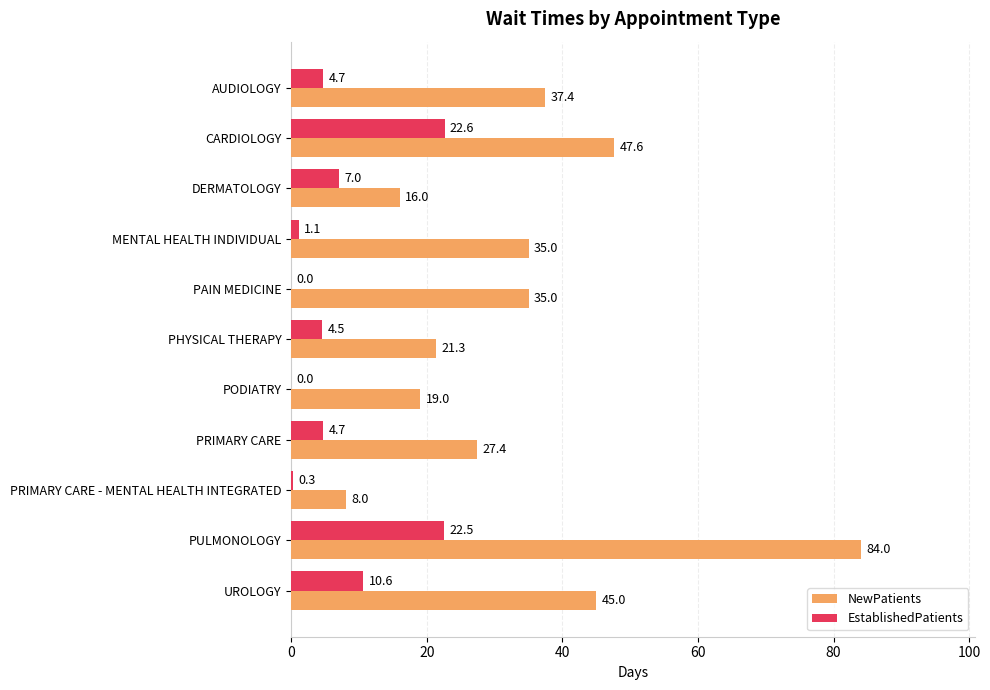

Which series changed the most between MENTAL HEALTH INDIVIDUAL and PRIMARY CARE - MENTAL HEALTH INTEGRATED?

NewPatients